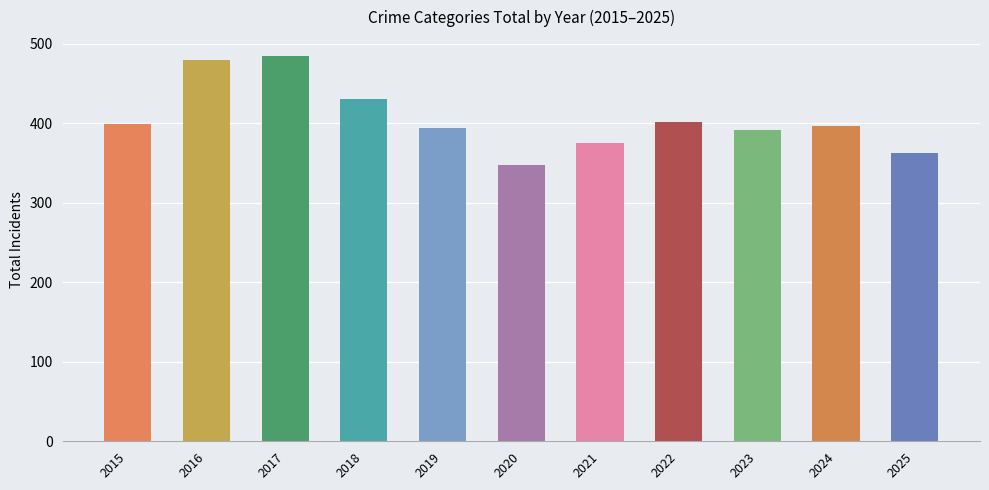

How many categories are shown in the chart?

11